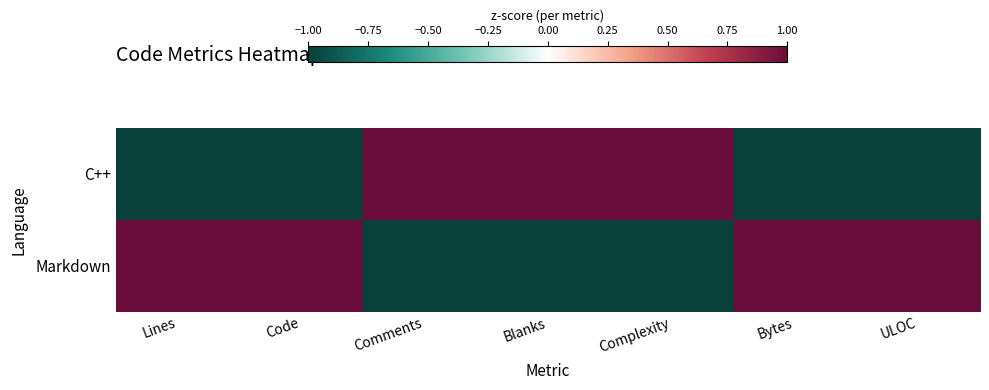

Reading right to left, list all the values displayed in this chart.

C++: ULOC=-1	Bytes=-1	Complexity=1	Blanks=1	Comments=1	Code=-1	Lines=-1
Markdown: ULOC=1	Bytes=1	Complexity=-1	Blanks=-1	Comments=-1	Code=1	Lines=1